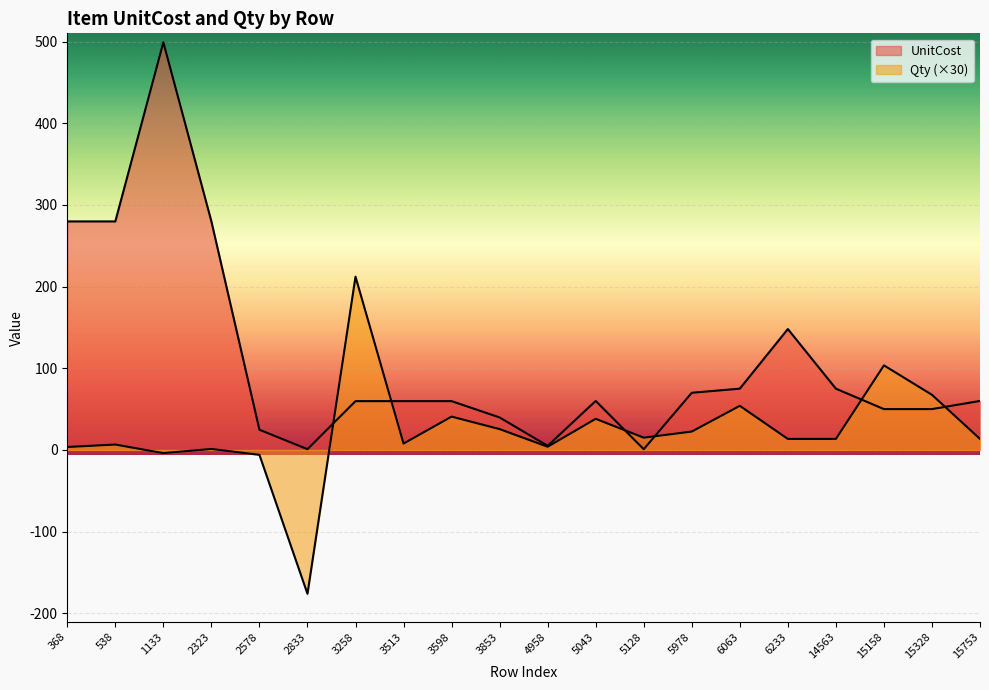

Reading left to right, transcribe all the data shown in this chart.

UnitCost: 368=279.8	538=279.8	1133=499.0	2323=279.8	2578=24.8	2833=0.9	3258=59.8	3513=59.8	3598=59.8	3853=39.8	4958=5.0	5043=60.0	5128=0.9	5978=70.0	6063=75.0	6233=148.0	14563=75.0	15158=50.0	15328=50.0	15753=60.0
Qty: 368=3.6	538=6.6	1133=-3.9	2323=1.2	2578=-6.0	2833=-176.1	3258=212.1	3513=7.8	3598=40.8	3853=25.5	4958=3.9	5043=38.1	5128=15.0	5978=22.5	6063=54.0	6233=13.5	14563=13.5	15158=103.5	15328=67.5	15753=13.5